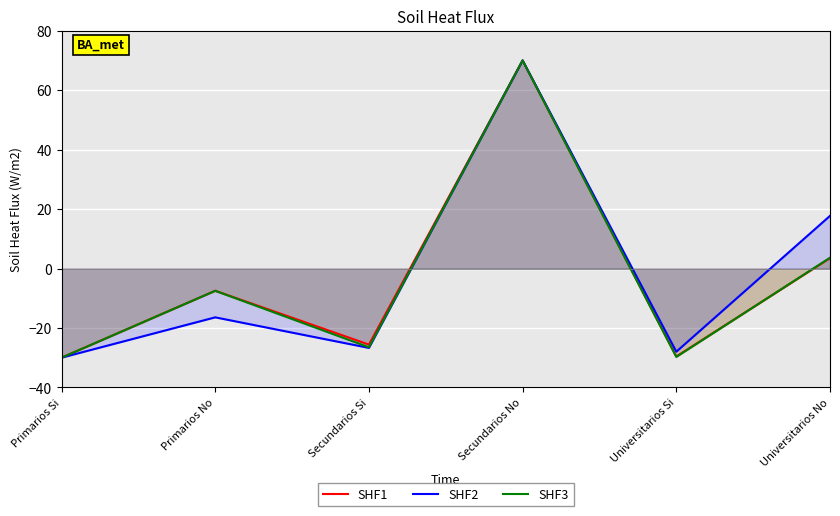

Rank the series at Secundarios Si from highest to lowest value.

SHF1, SHF3, SHF2